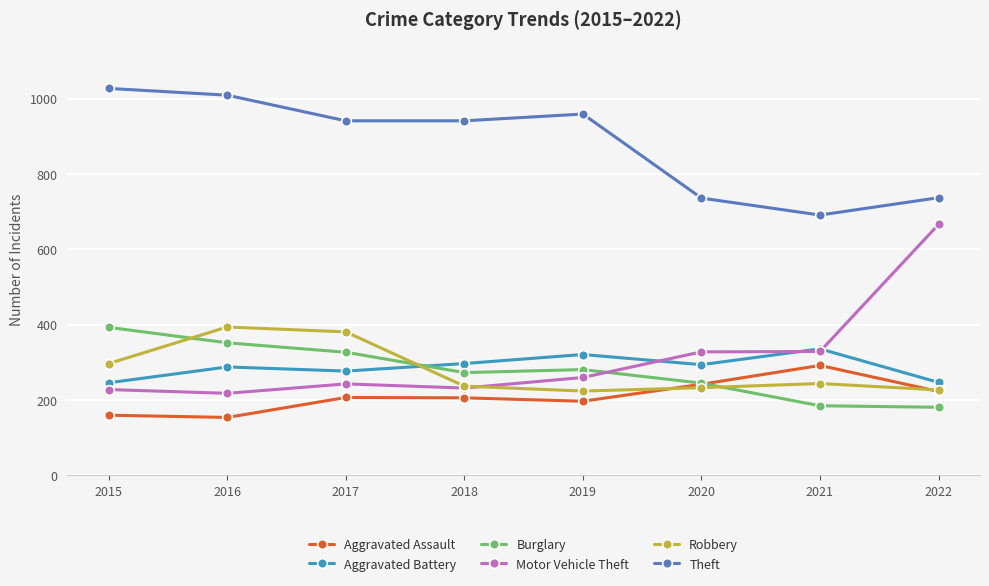

Between which two adjacent categories do Aggravated Battery and Burglary first intersect?

2017 and 2018